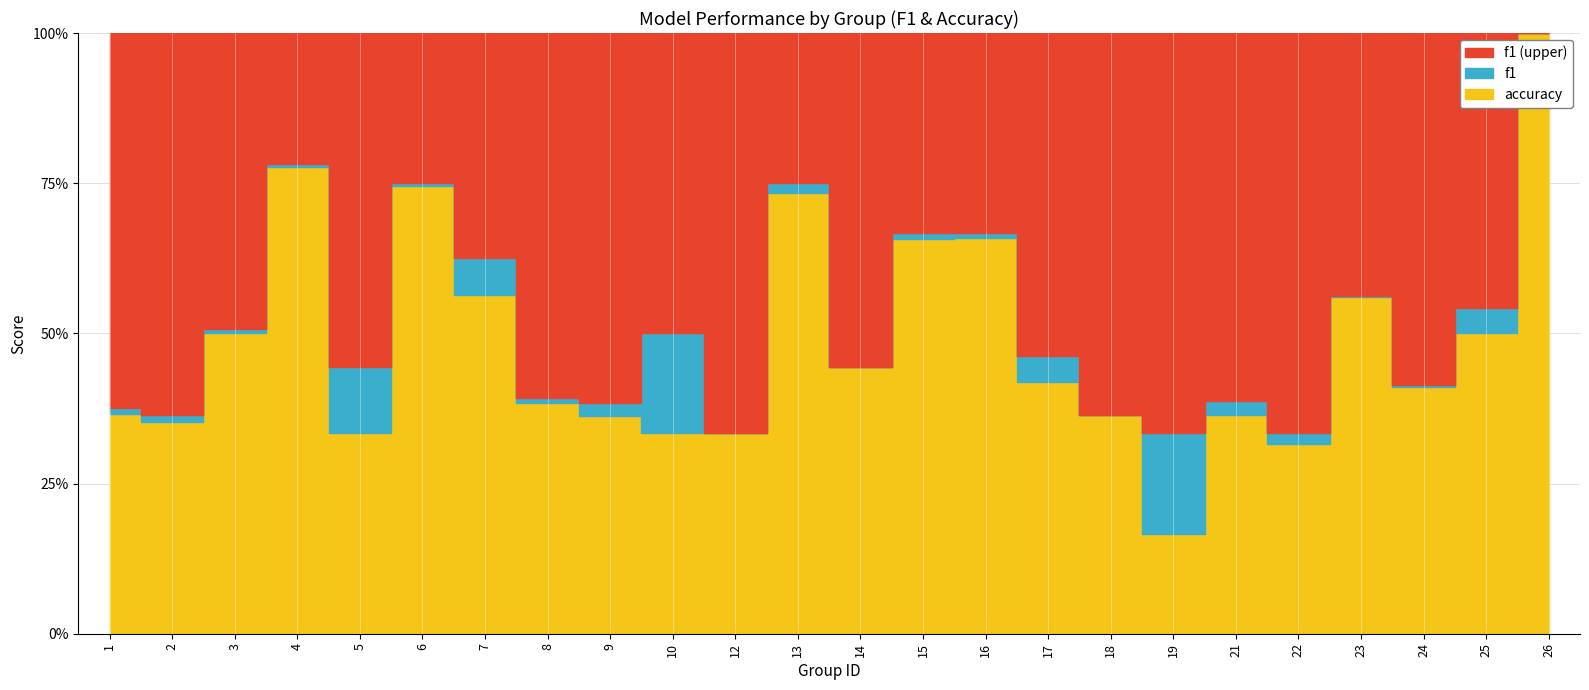

What is the average value of the accuracy series?

0.5